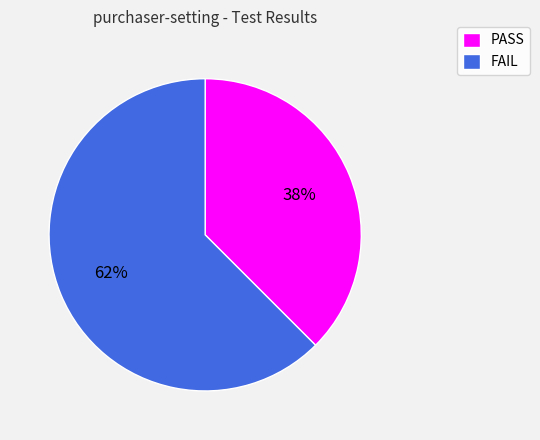

Which category has the smallest portion of the pie?

PASS